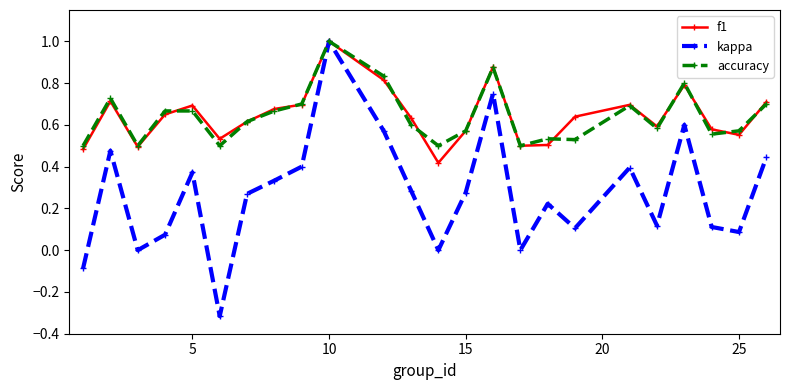

True or false: kappa has more than 1 points higher than both neighbors.

True